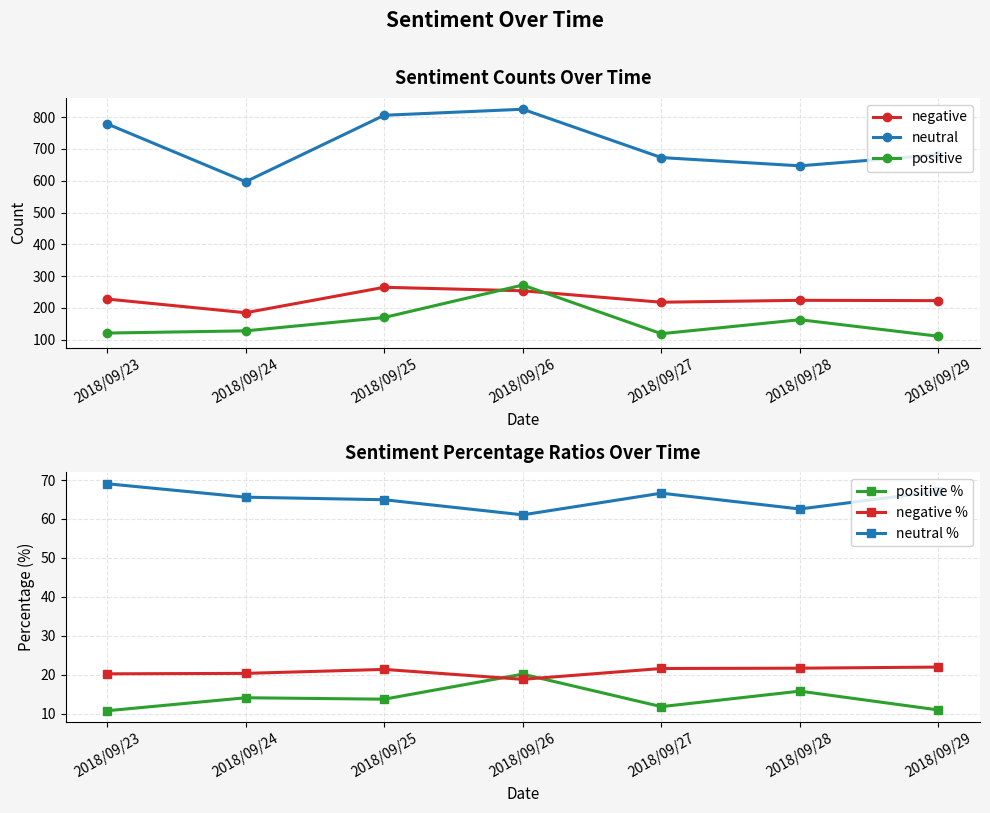

How many lines are shown in the chart?

6